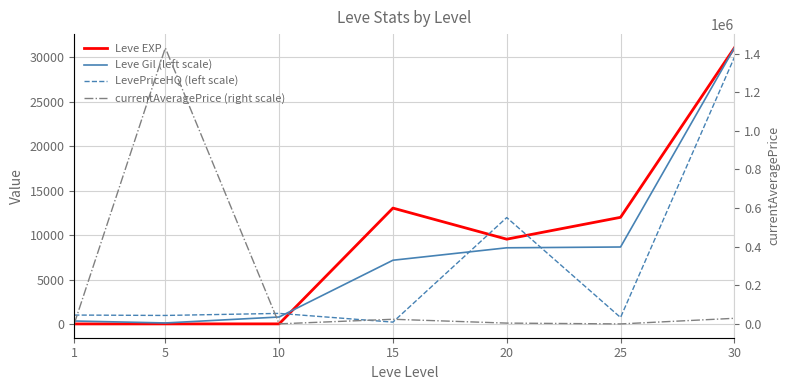

True or false: LevePriceHQ (left scale) has a value of 725 at 25.

True